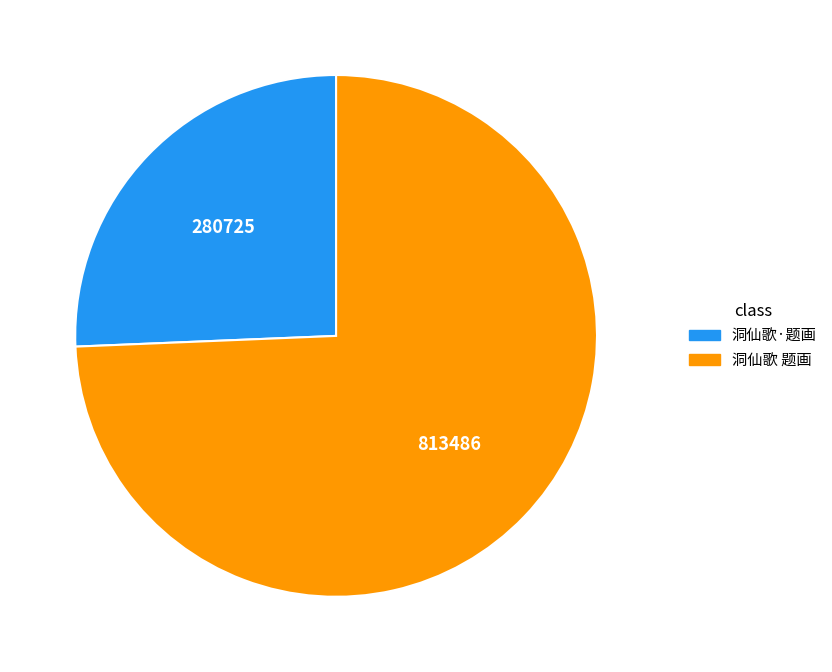

Which slice represents more than half of the pie?

洞仙歌 题画